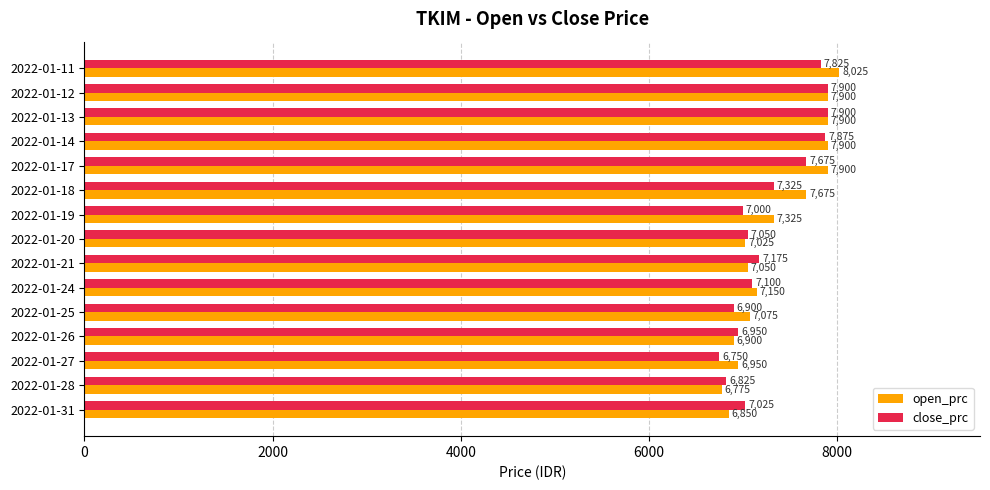

Is it true that close_prc equals 12277 at 2022-01-20?

False